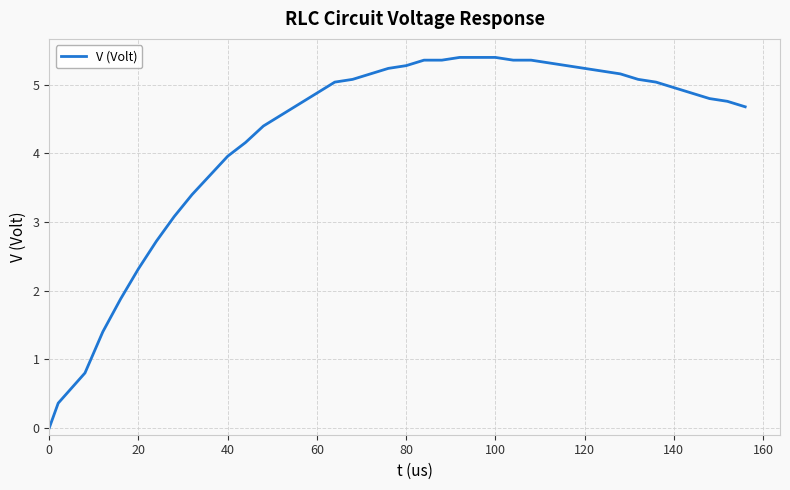

Does the chart display data point markers on the line(s)?

No